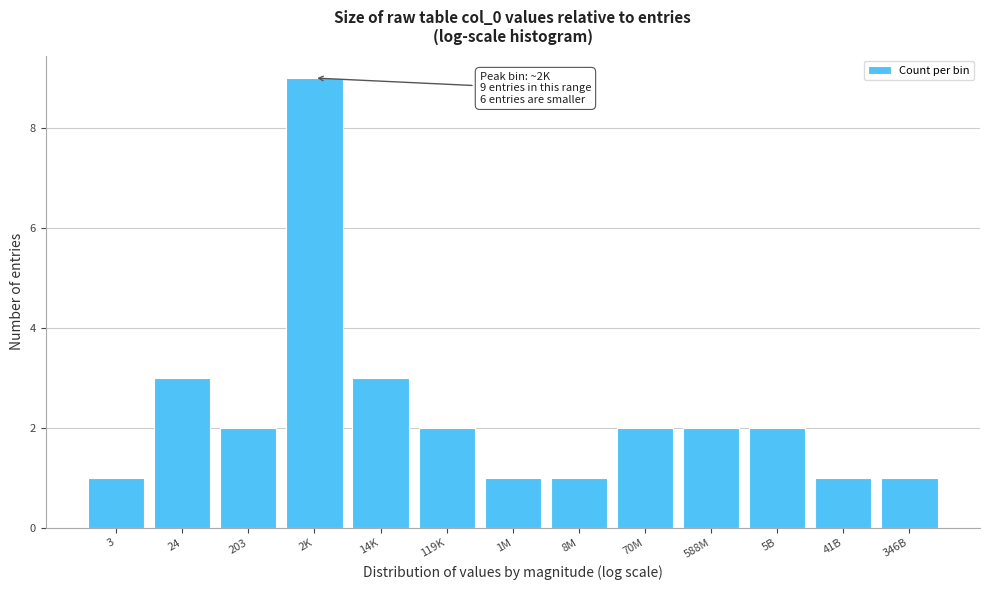

Reading right to left, extract all data points from this chart.

1	1	2	2	2	1	1	2	3	9	2	3	1